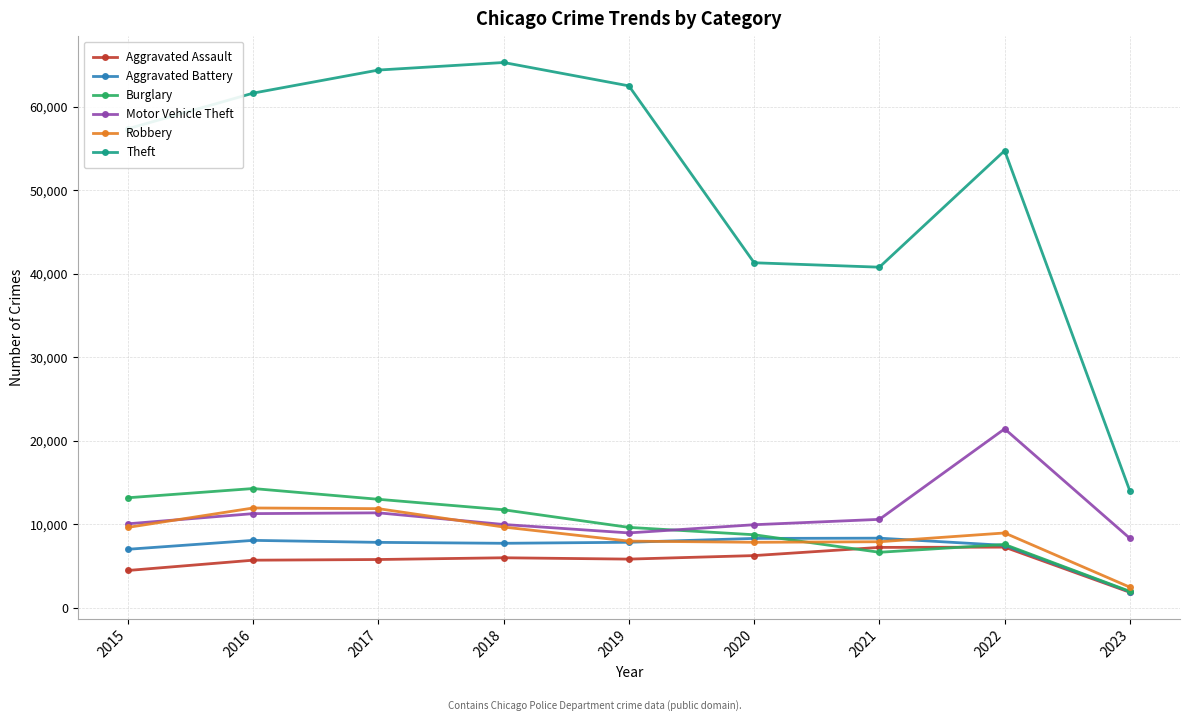

In Robbery, how many points are lower than both neighbors (excluding endpoints)?

1